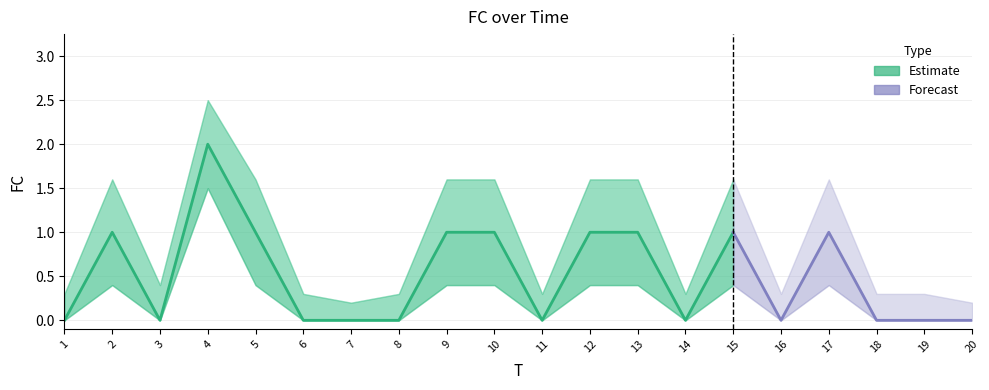

True or false: FC_upper has more than 2 interior local peaks.

True